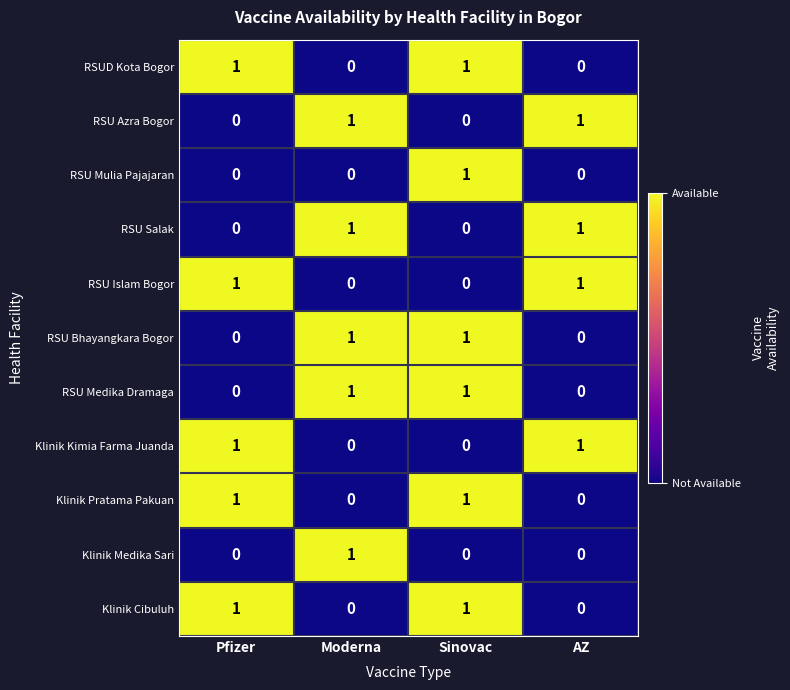

What is the total value across all series at Sinovac?

6